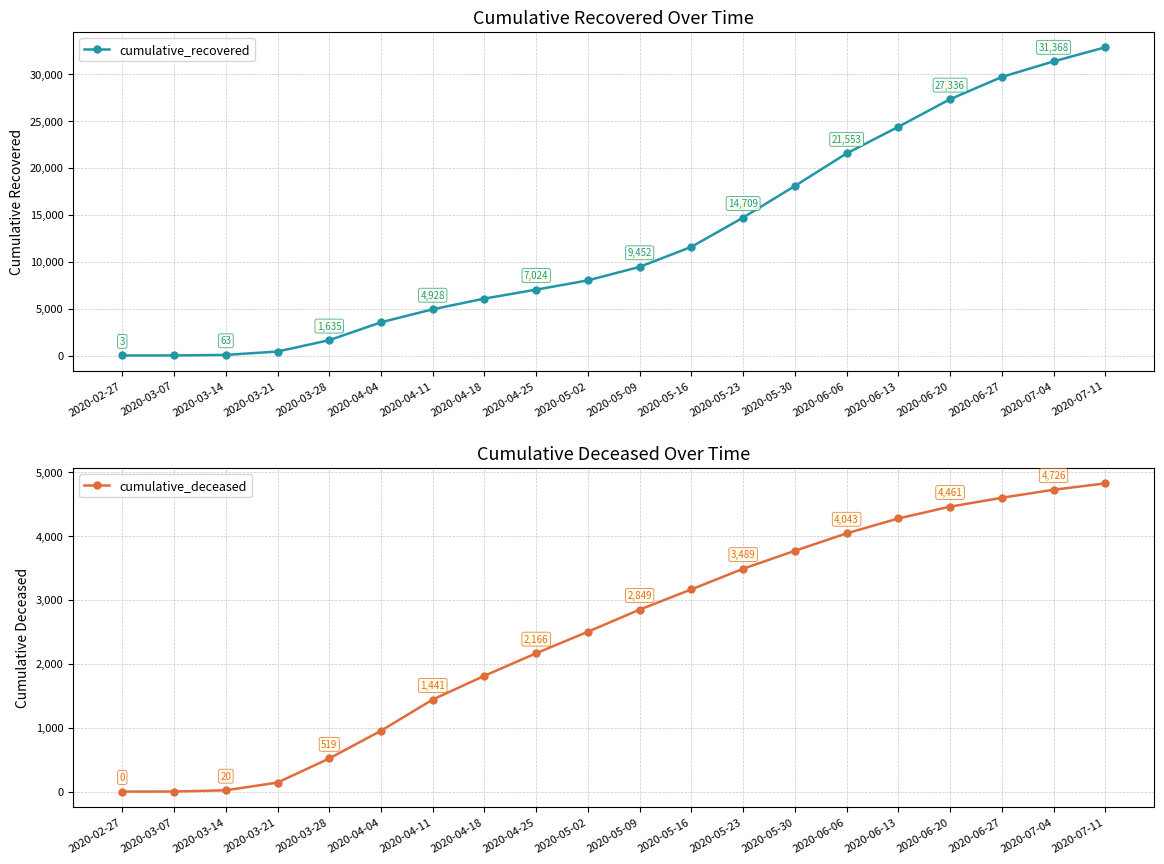

What is the average value of the cumulative_recovered series?

12639